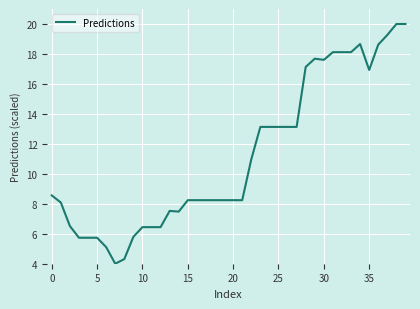

Is this an area chart (filled region under the line)?

No